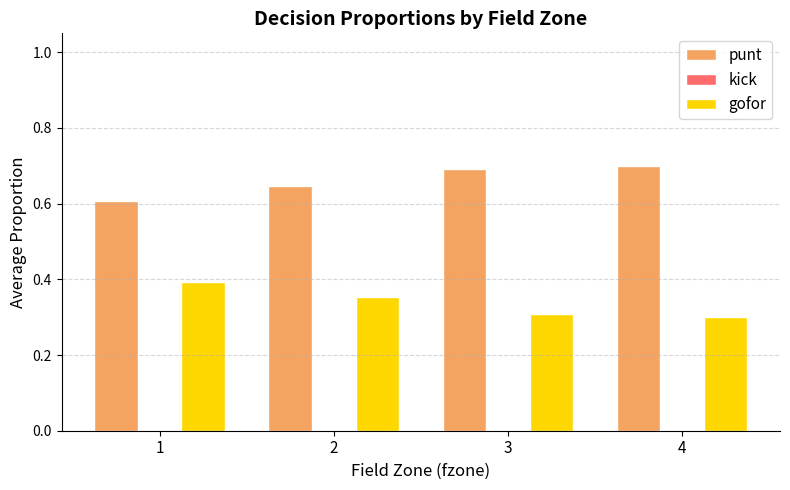

What is the maximum value shown in the chart?

0.7